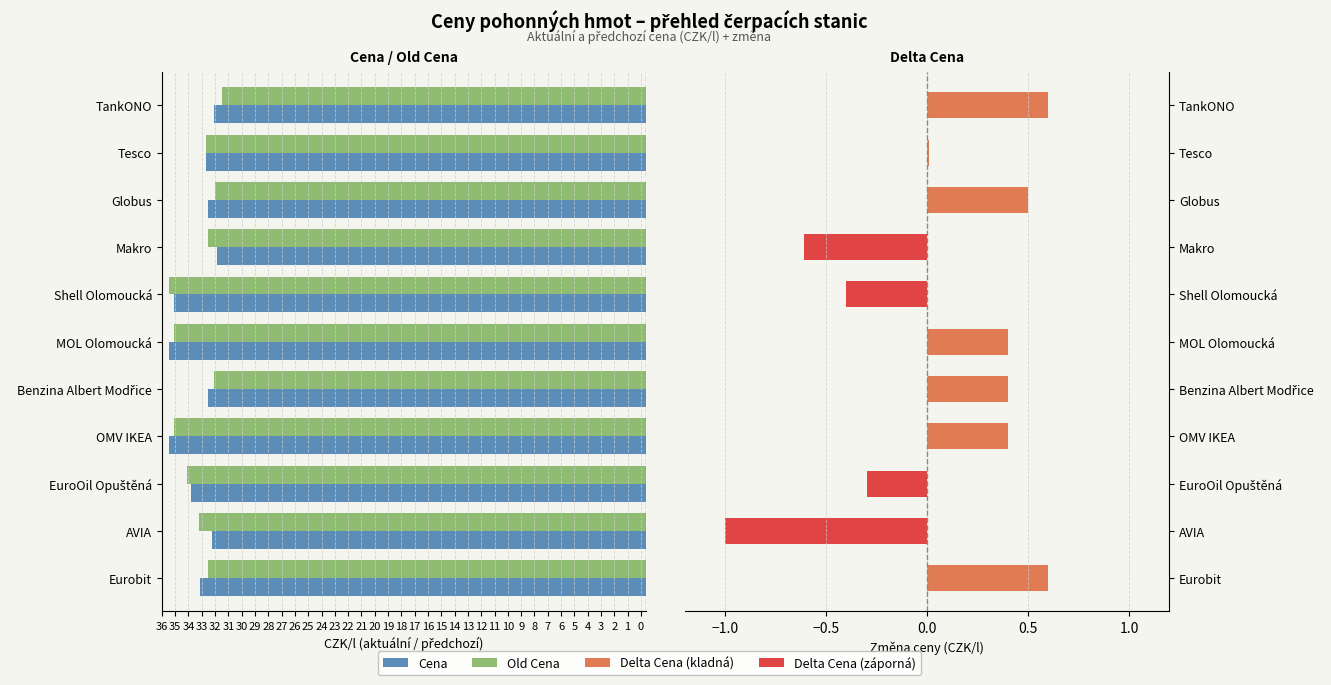

What is the spread (max minus min) of values at TankONO?

33.1